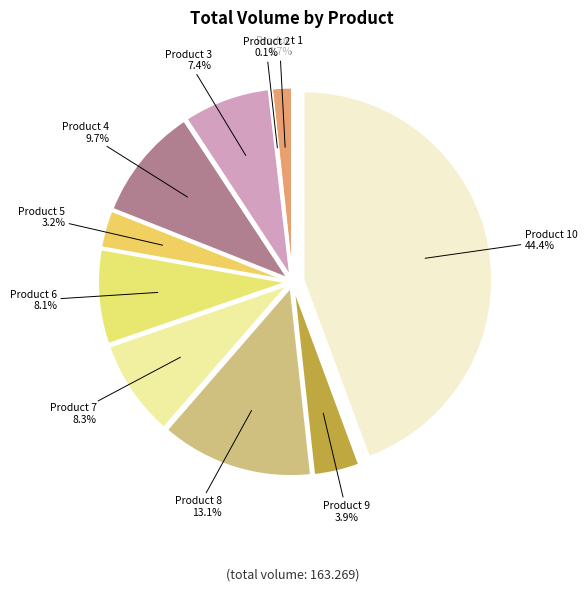

What is the largest slice in the pie chart?

10